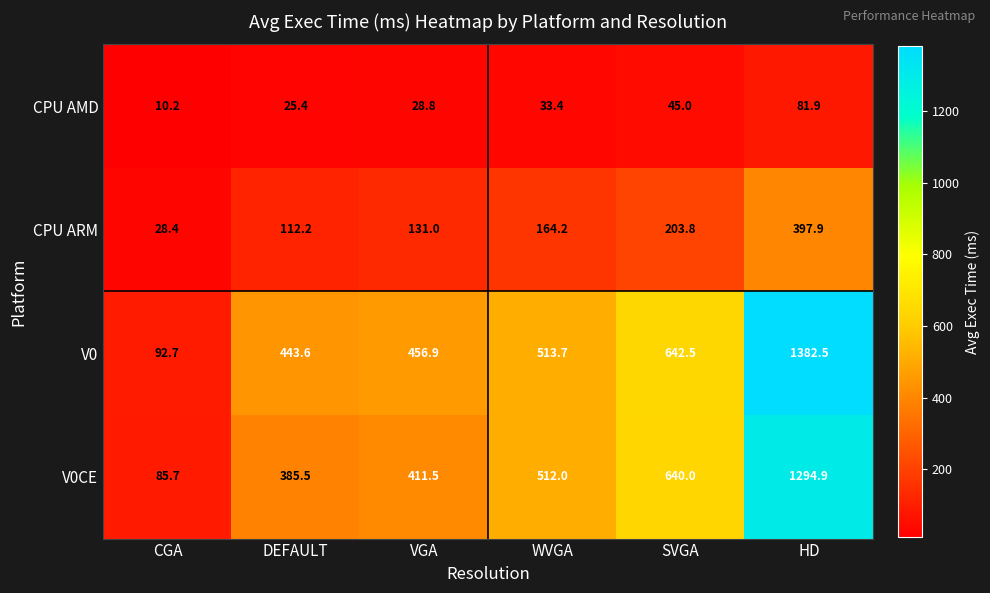

Is it true that CPU AMD equals 26.3 at SVGA?

False